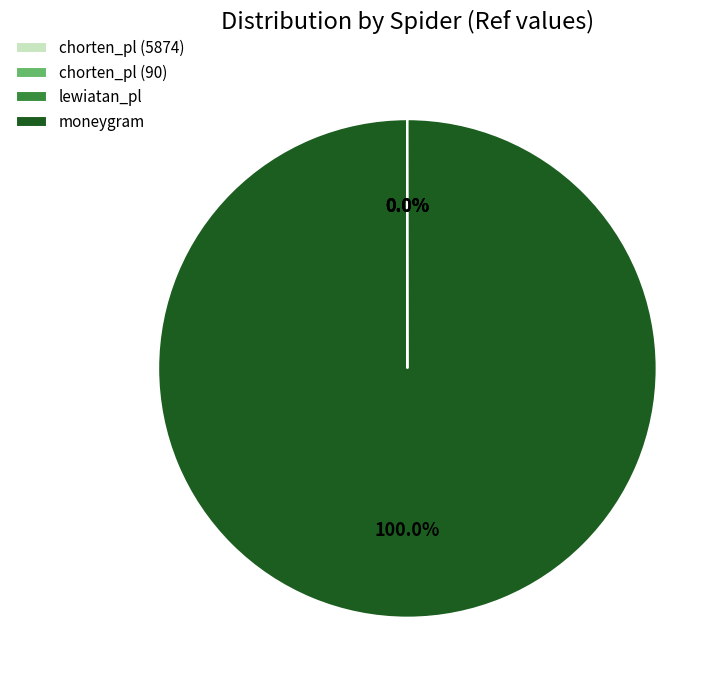

To the nearest percent, what is the difference between the largest and smallest slice percentages?

100%